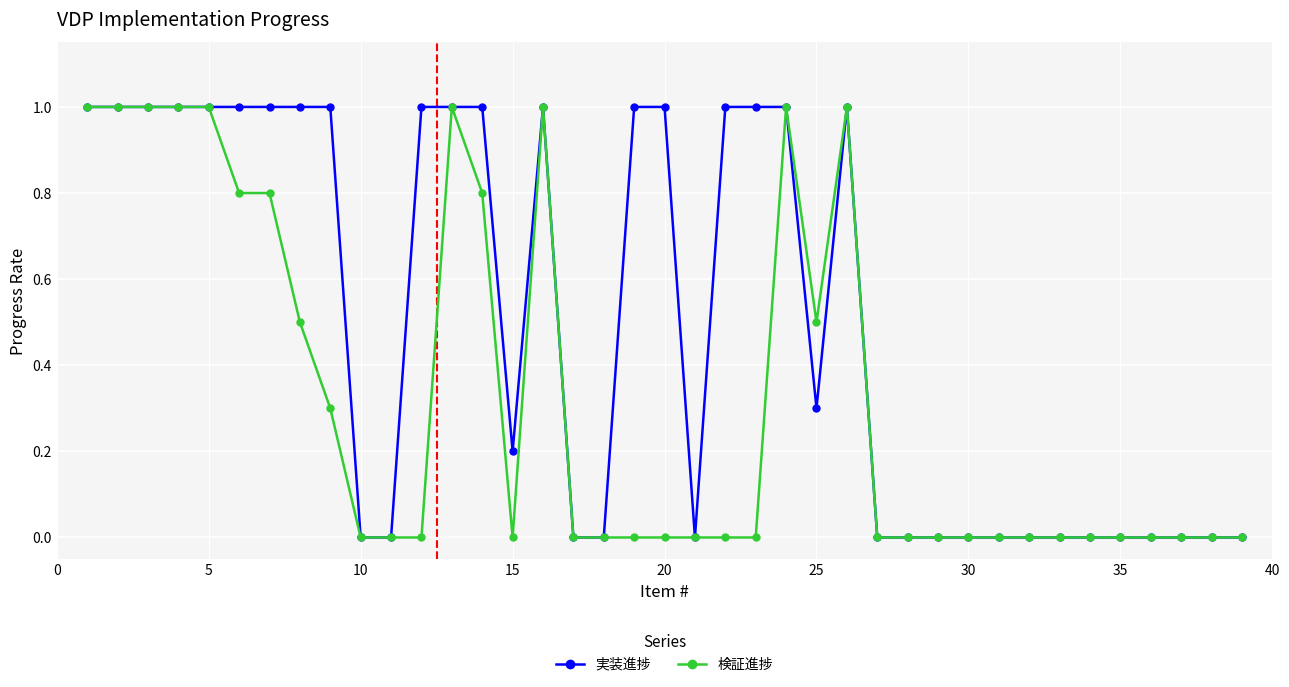

How many distinct data groups are displayed?

2